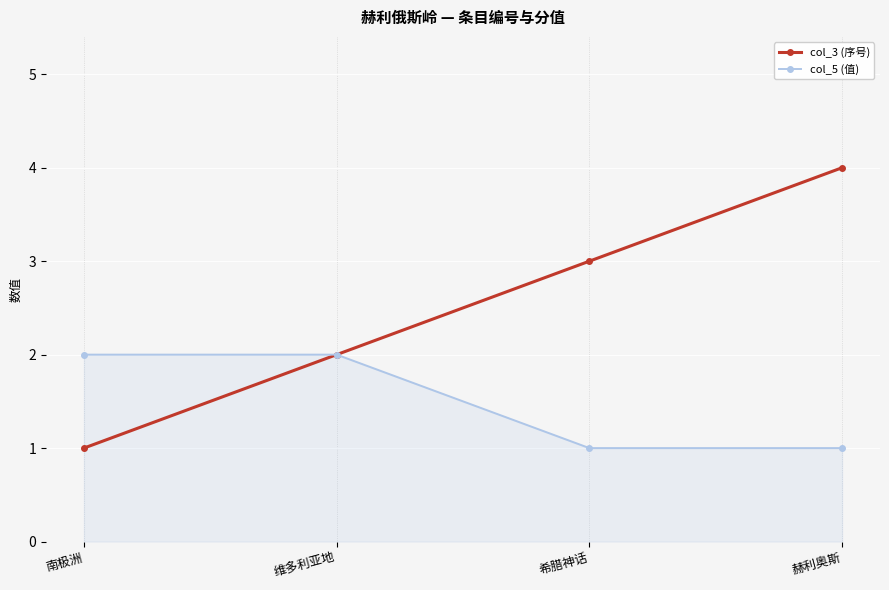

What are all the series names shown in the legend?

col_3 (序号), col_5 (值)